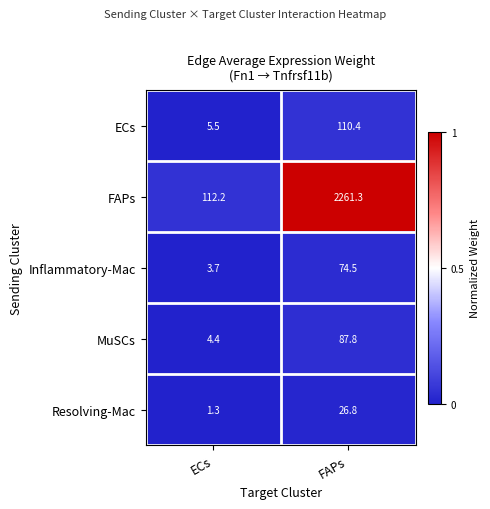

What is the difference between the ECs values at ECs and FAPs?

104.9